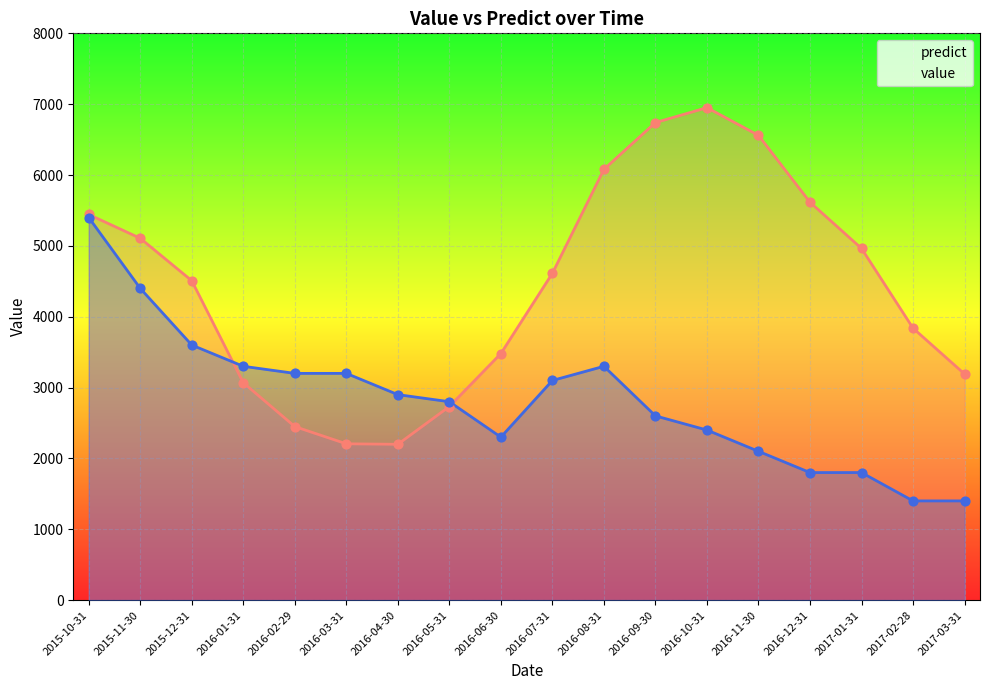

What are all the series names shown in the legend?

predict, value